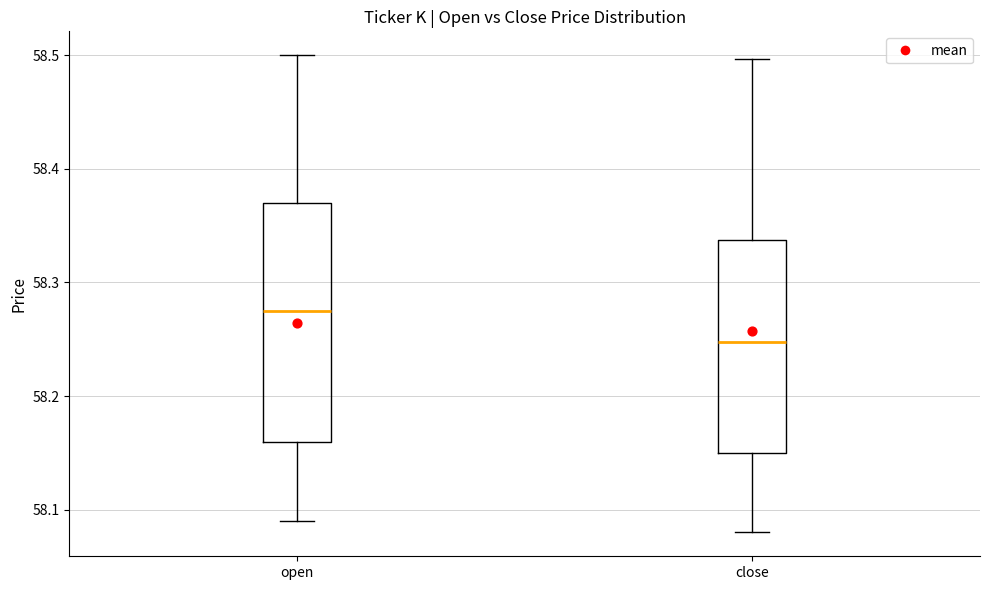

Which box's median line is the lowest?

close